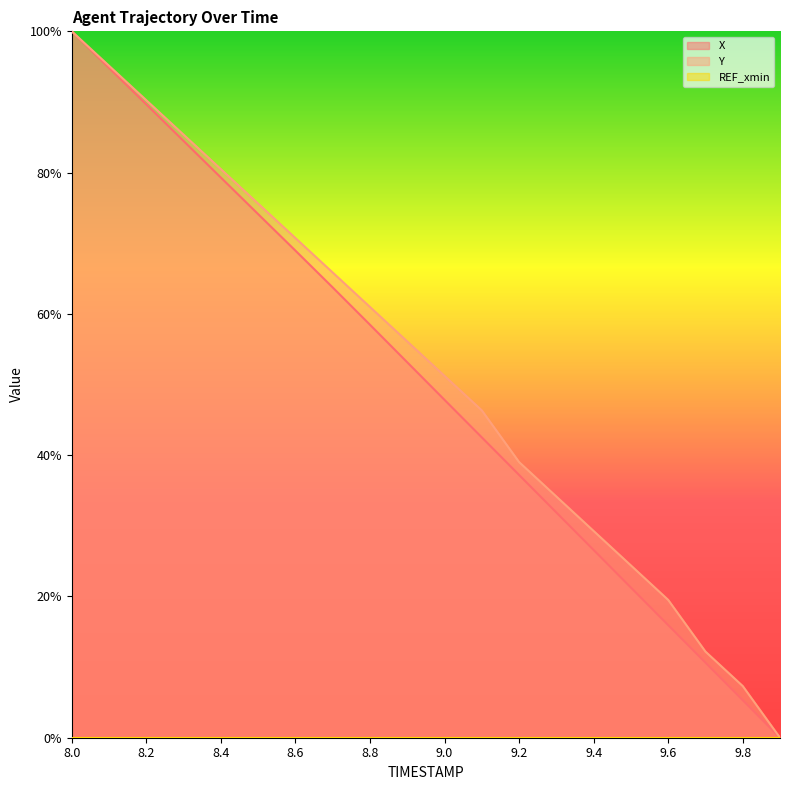

How many data points does each series have?

20